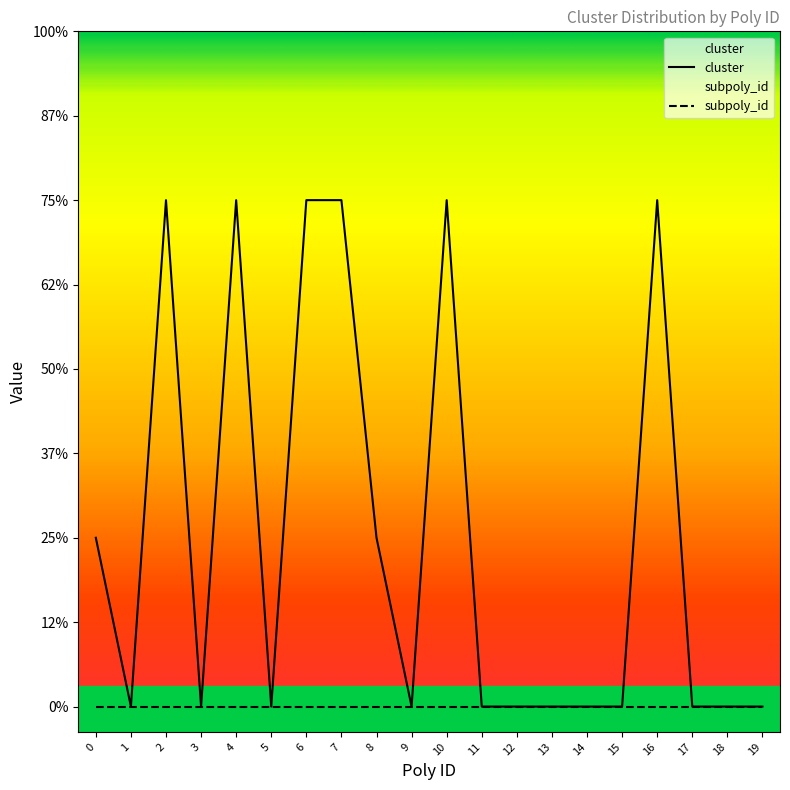

List the series in order of their peak value, lowest first.

subpoly_id, cluster